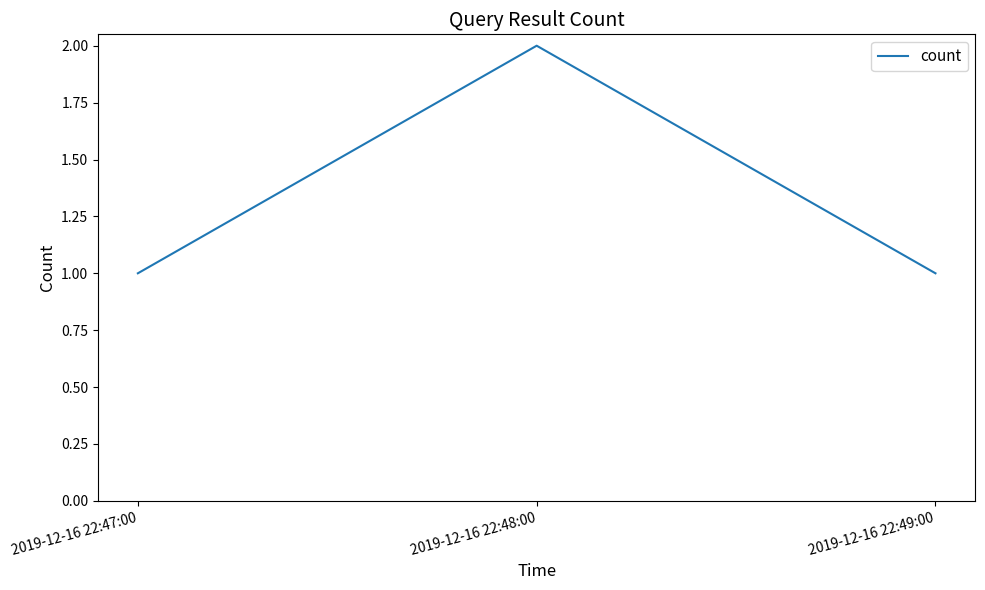

True or false: the data shows 1 at 2019-12-16 22:47:00.

True